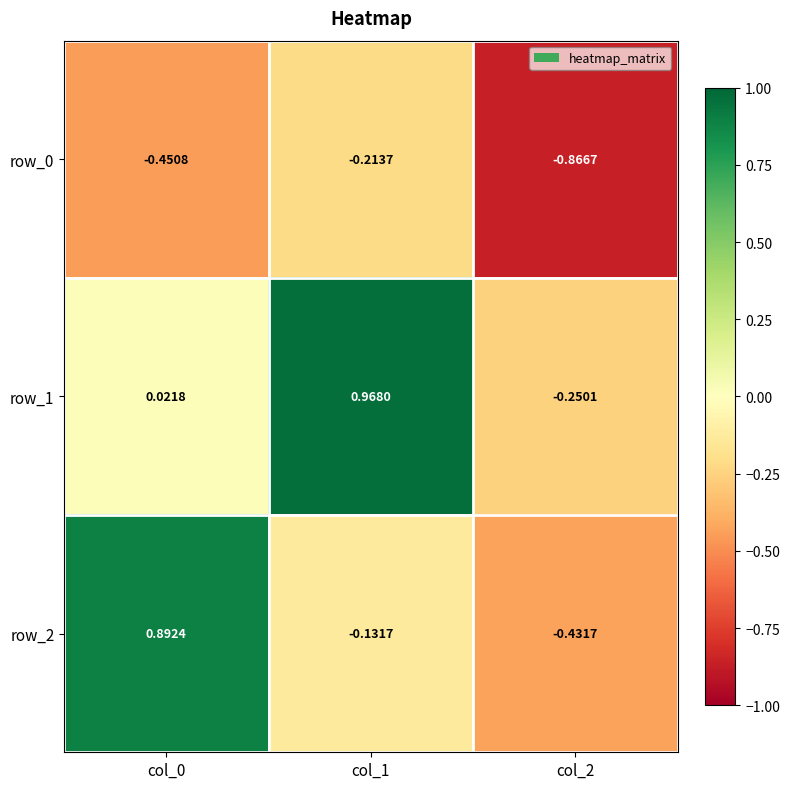

Is the value of row_1 at col_0 greater than the value of row_0 at col_1?

Yes